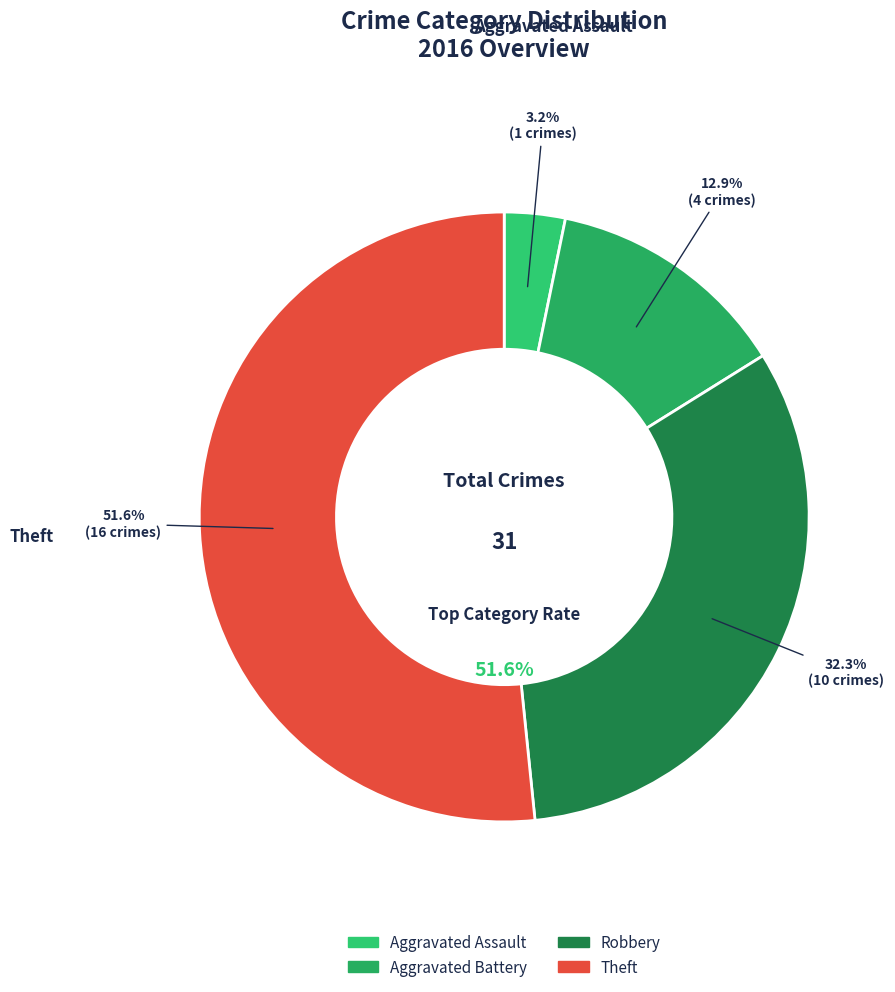

Combined, do Aggravated Assault and Theft account for over 50%?

Yes